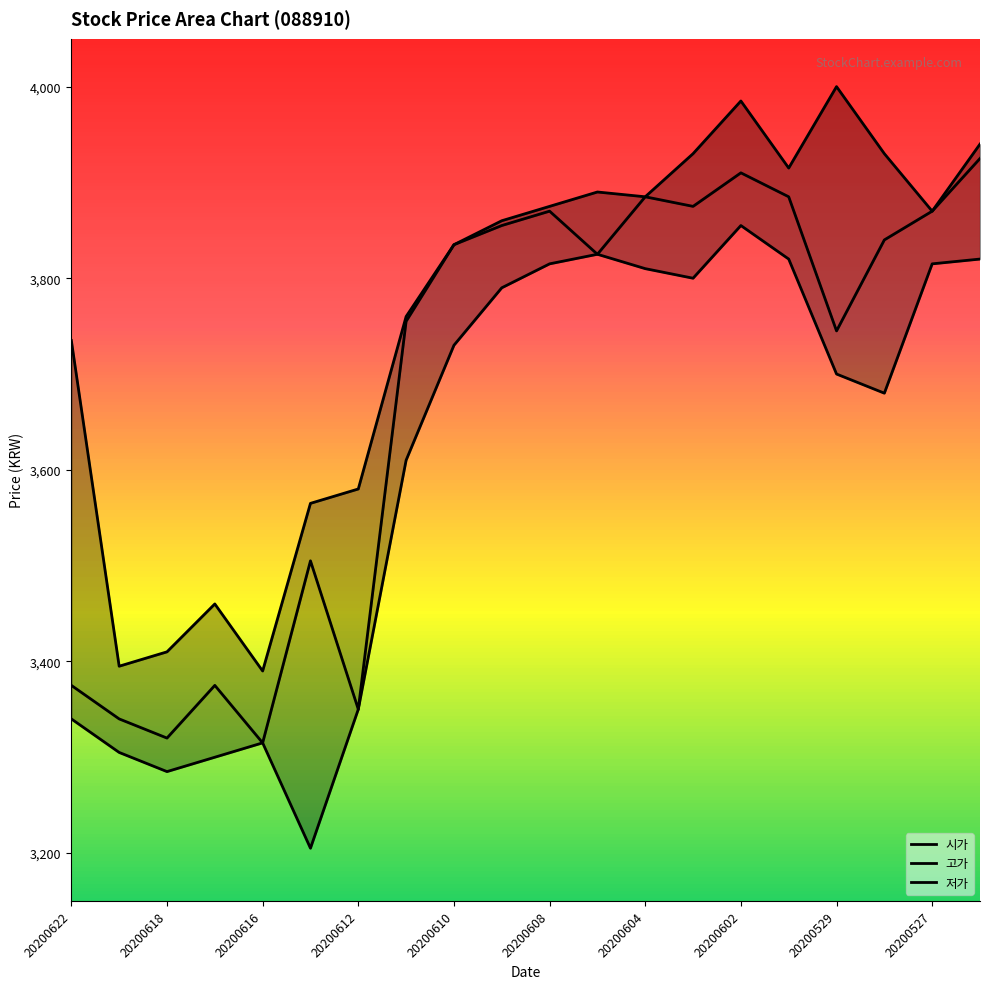

True or false: 저가 and 고가 intersect in this chart.

False